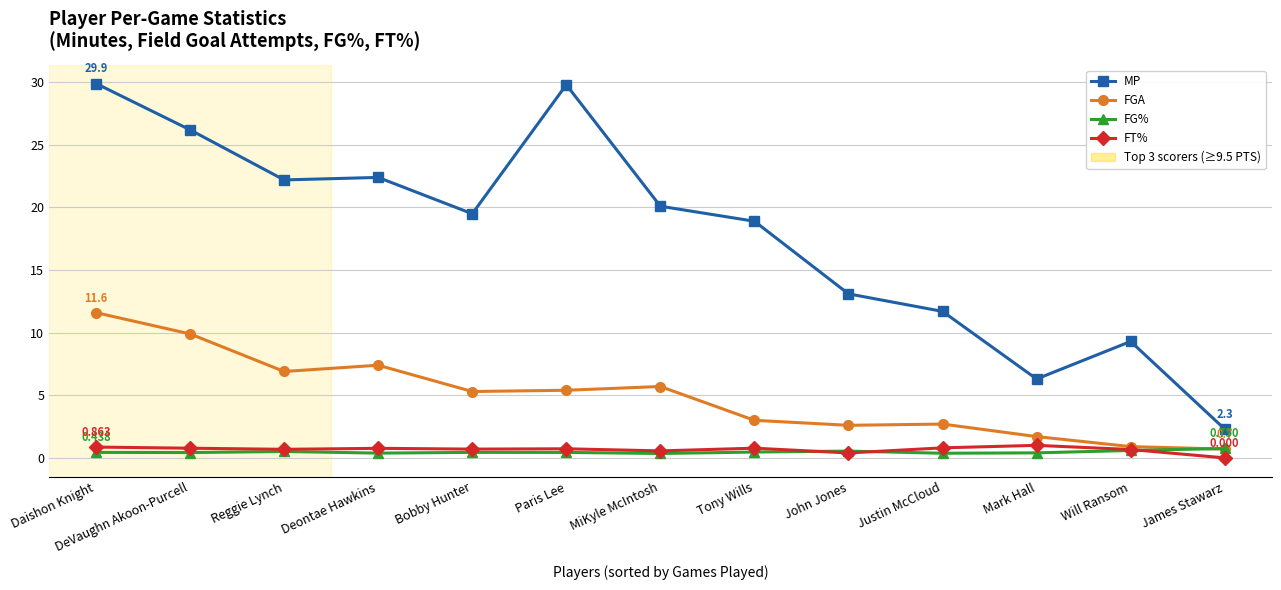

In FGA, how many points are lower than both neighbors (excluding endpoints)?

3